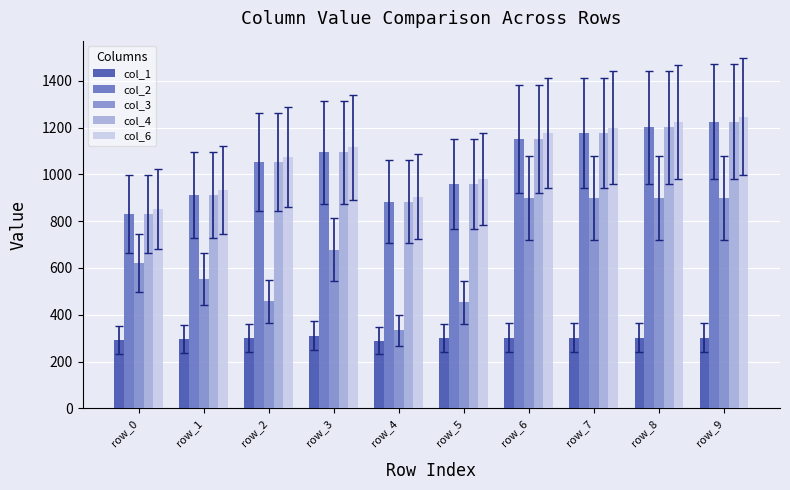

What is the spread (max minus min) of values at row_6?

872